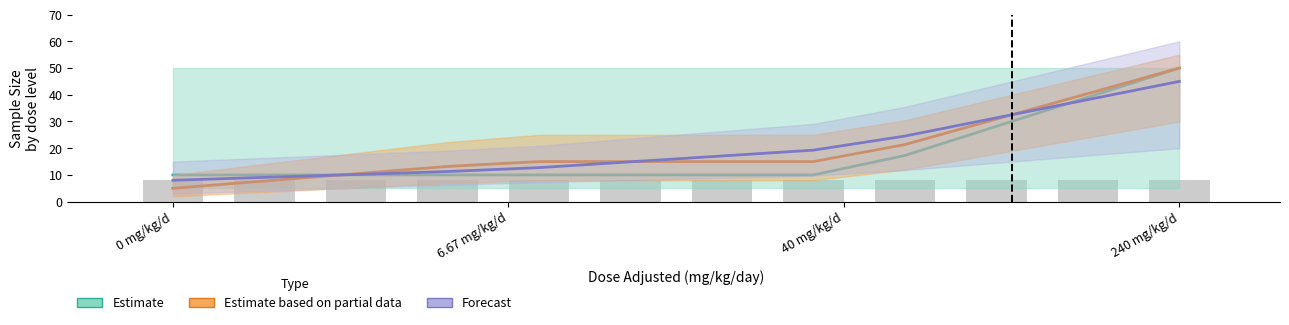

What is the sum of all Estimate based on partial data values?

239.1